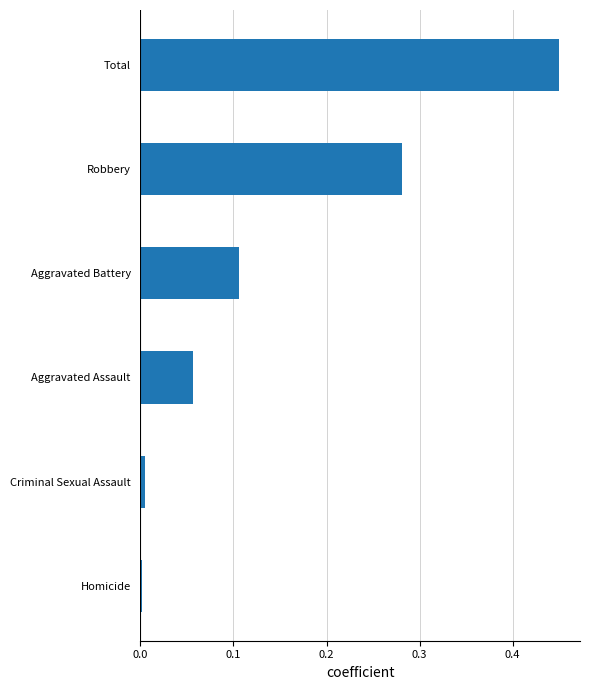

Are the bars horizontal?

Yes